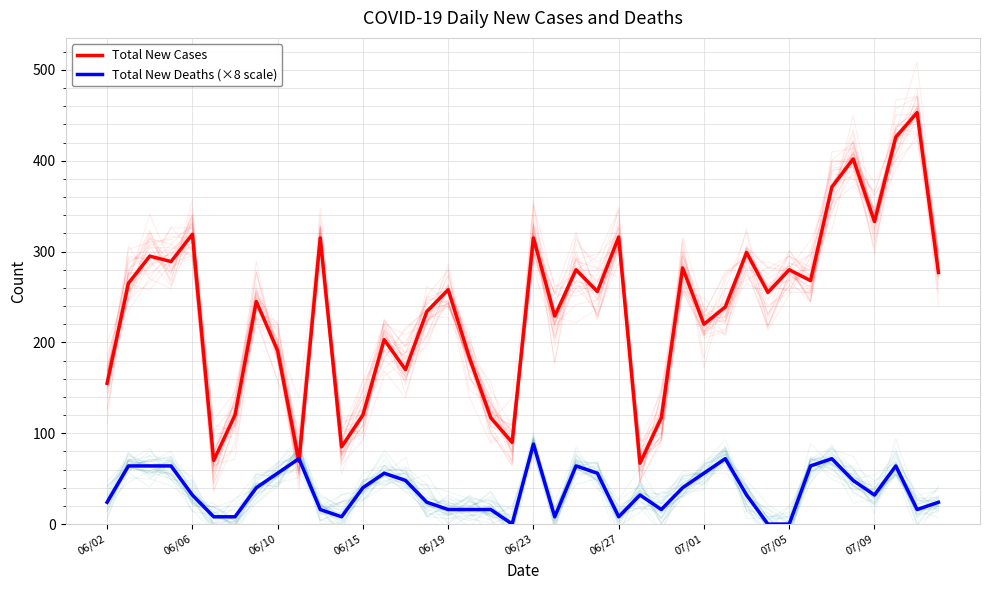

What is the value of the Total New Cases point at the 35th from the left?

371